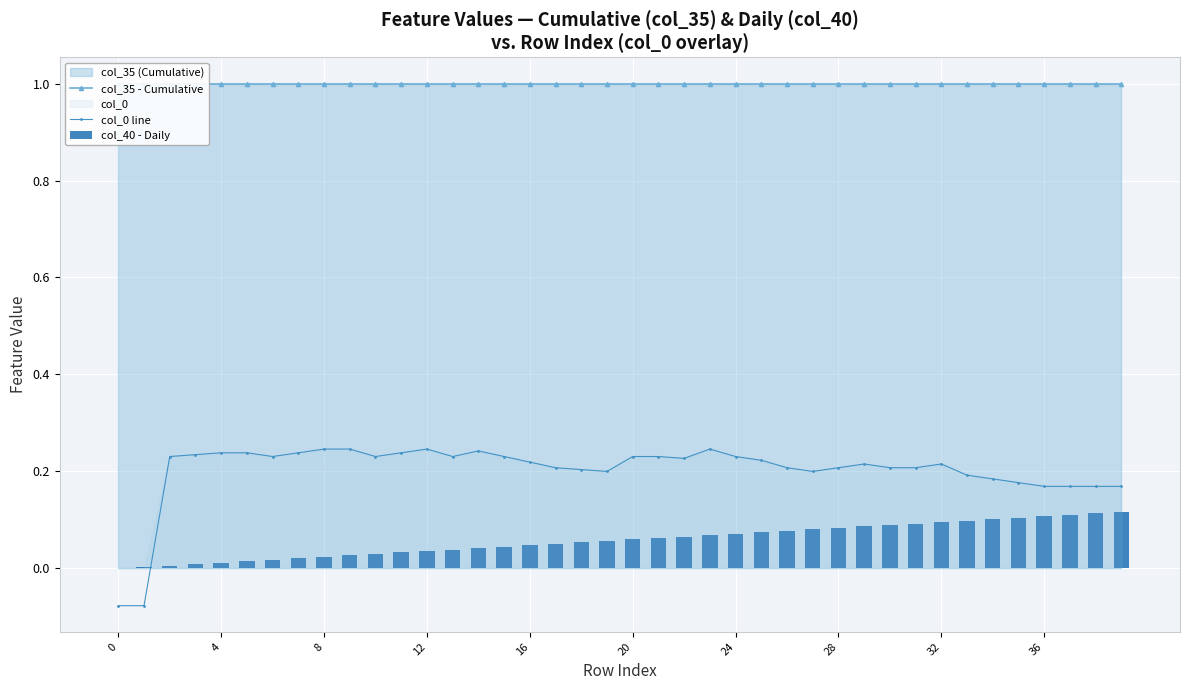

Which series has the widest spread of values?

col_0 line